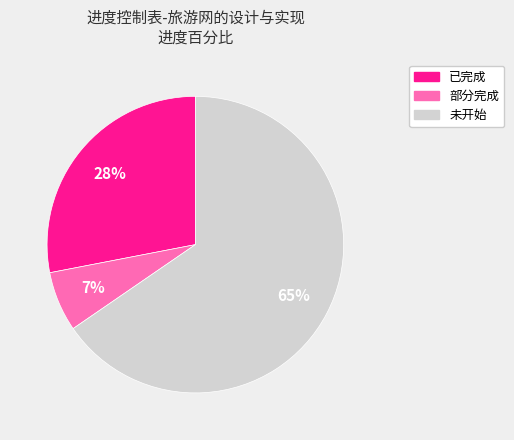

How many segments does this pie chart have?

3